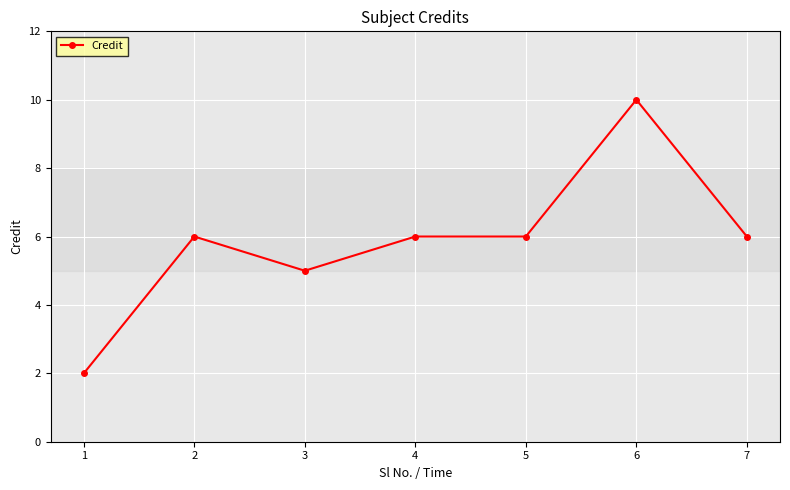

What is the change in value from 3 to 5?

+1